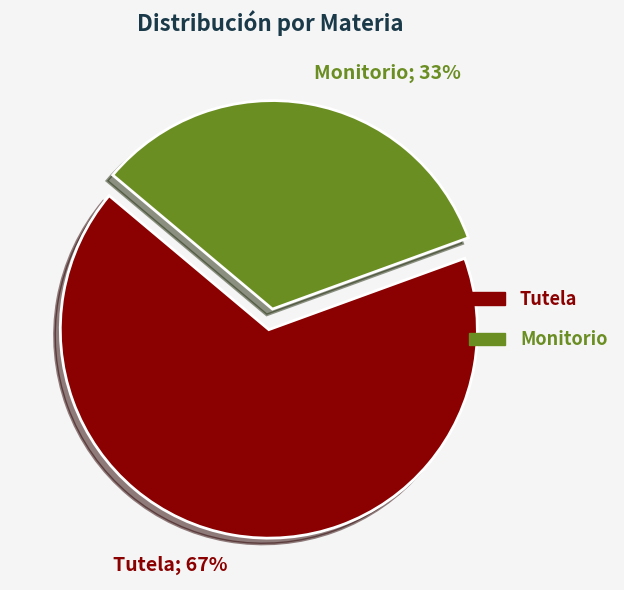

Is it true that Monitorio is 33% of the pie?

True